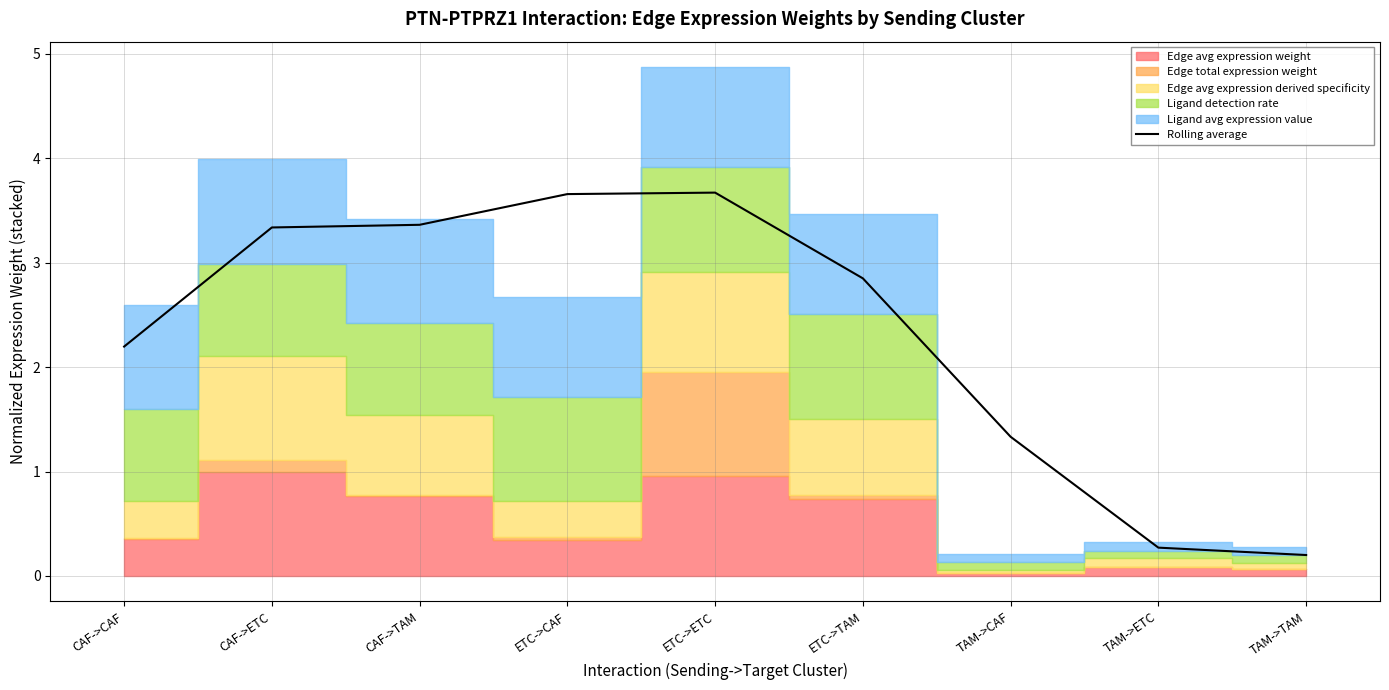

Which label corresponds to the largest value in the chart?

ETC->ETC